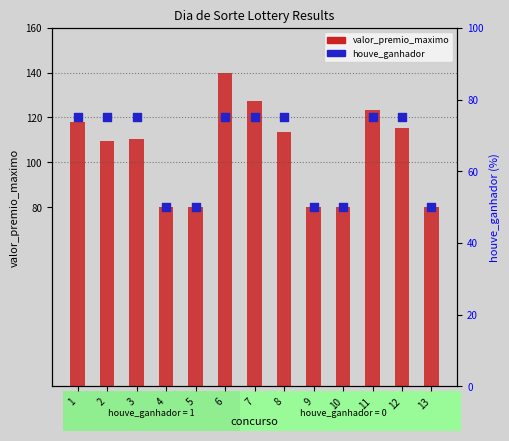

Which series reaches the minimum Y coordinate?

valor_premio_maximo